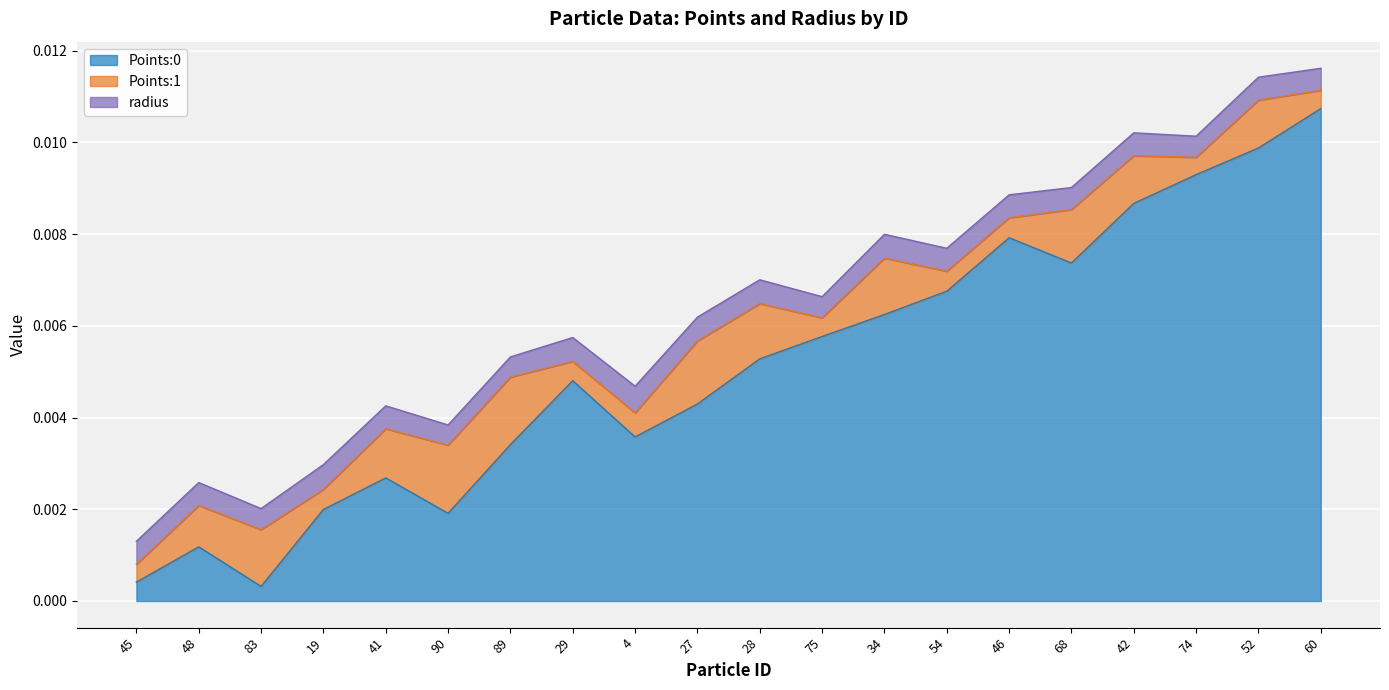

The Points:0 series shows 0.0 at 29. True or false?

False